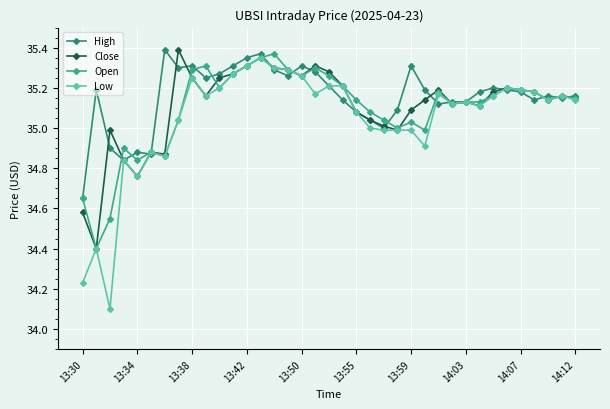

What is the smallest value displayed?

34.1